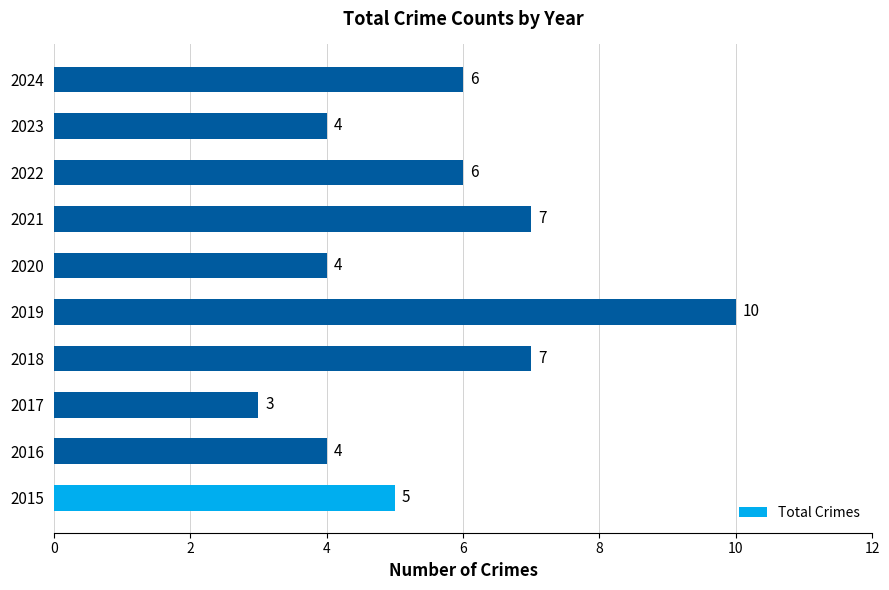

What is the ratio of the value at 2019 to the value at 2020?

2.5